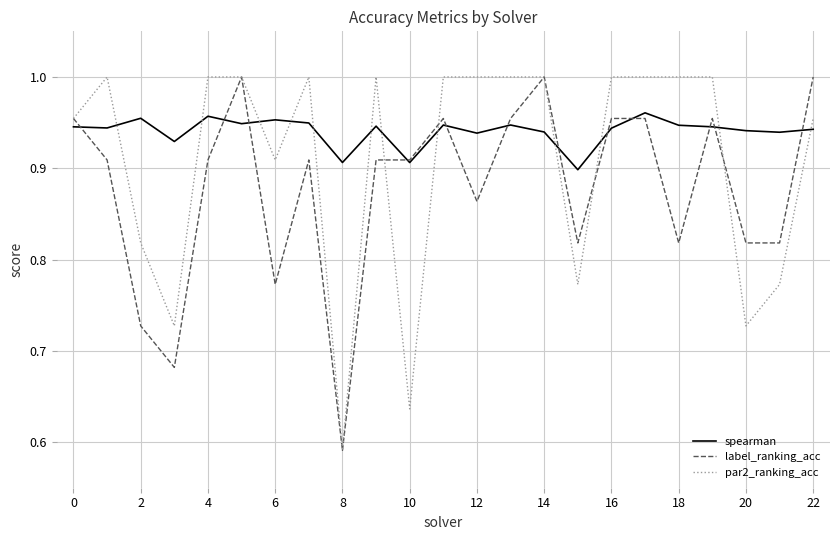

After their last crossing, which series has the higher values: label_ranking_acc or par2_ranking_acc?

label_ranking_acc